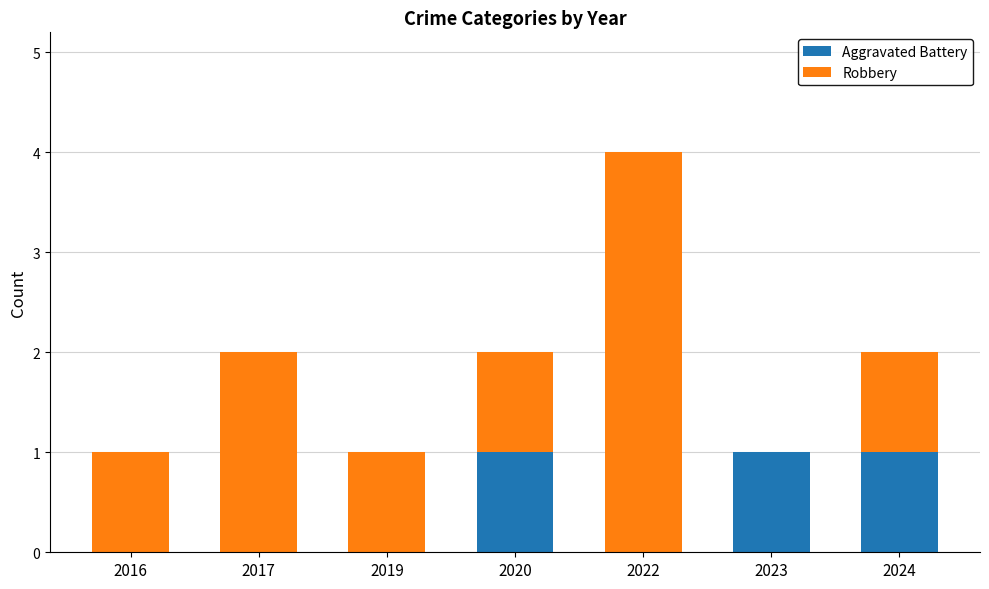

How many data points does each series have?

7